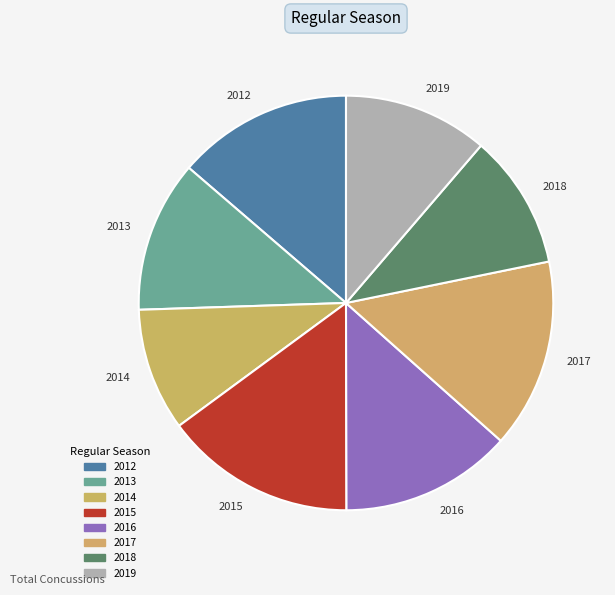

Approximately how many times larger is the value at 2017 compared to 2015?

1.0